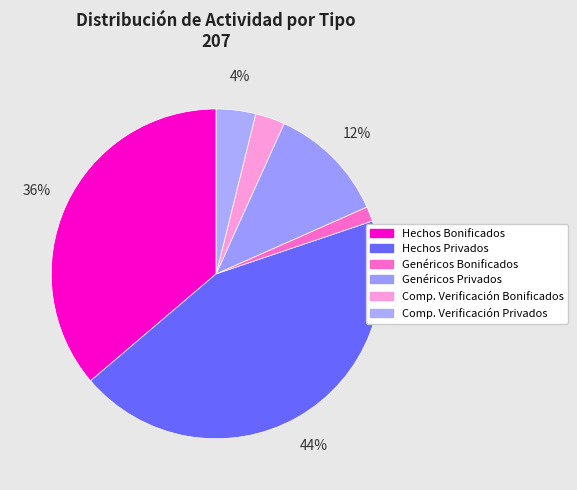

Count the number of slices in the pie.

6